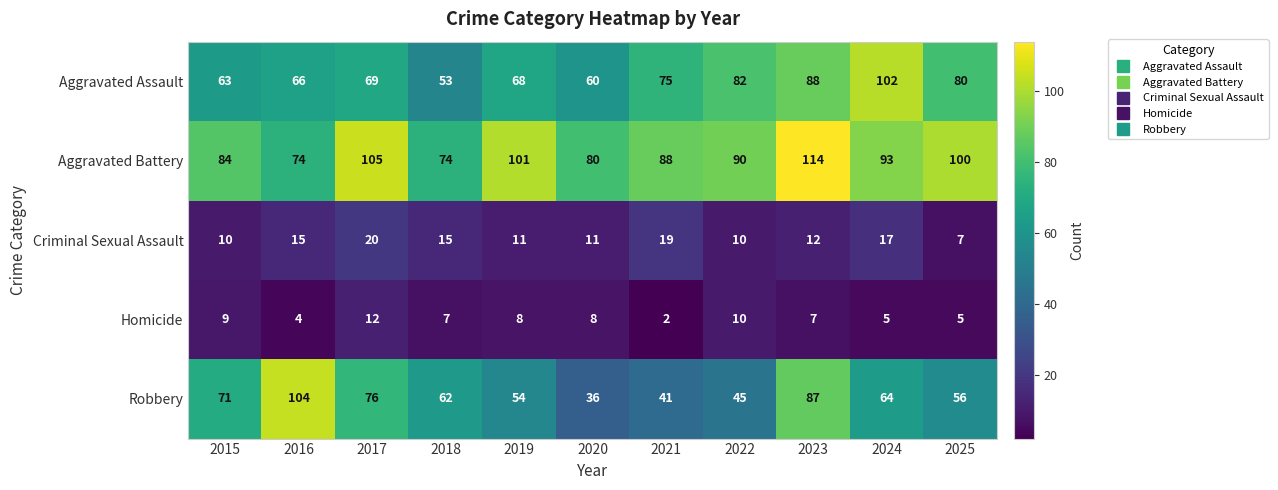

How many categories are shown in the chart?

11